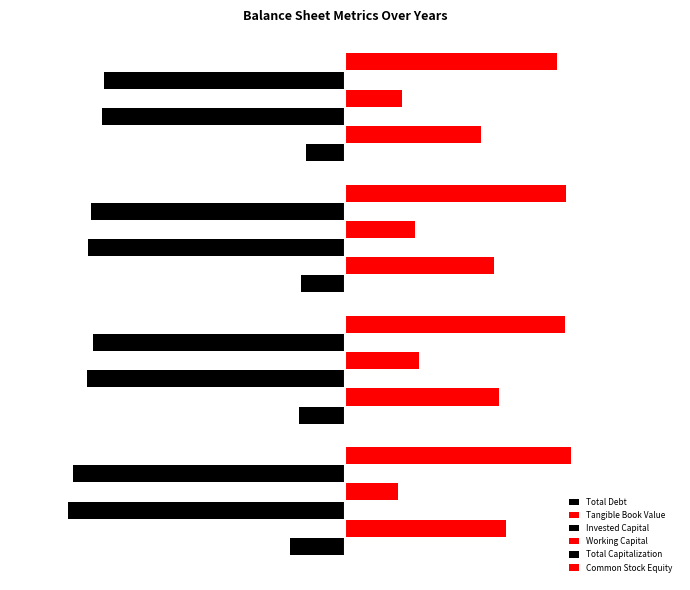

How many bars are there in each group?

6